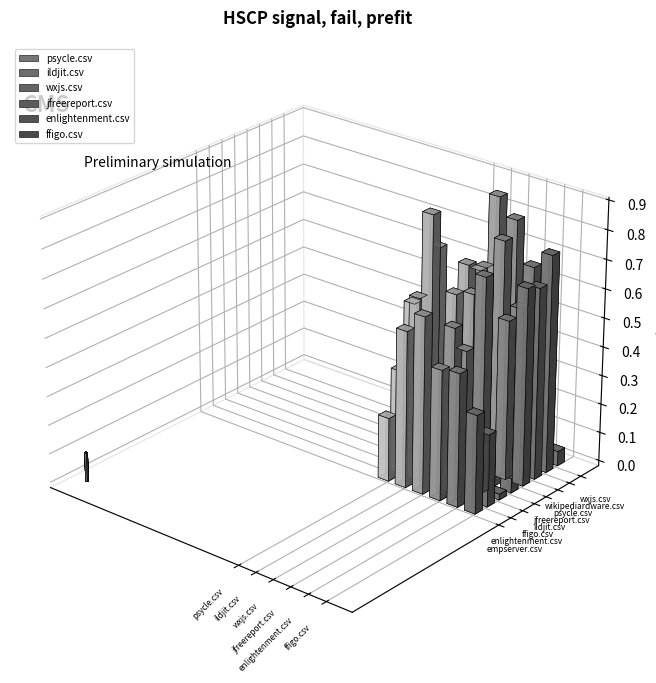

What is the label of the 4th bar from the right?

jfreereport.csv